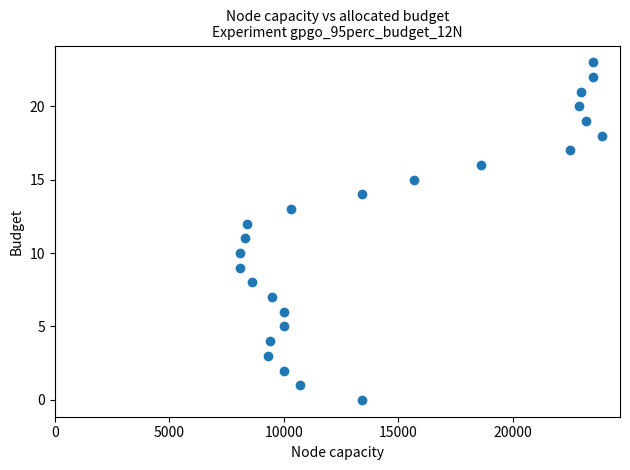

What is the range of Y values (max minus min)?

23